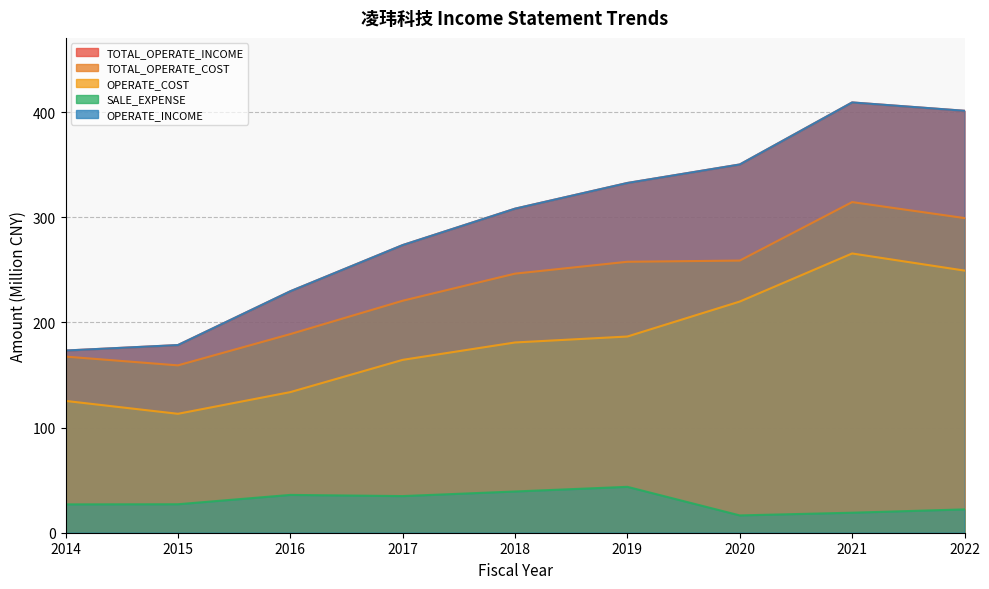

At which category does the chart reach its minimum across all series?

2020